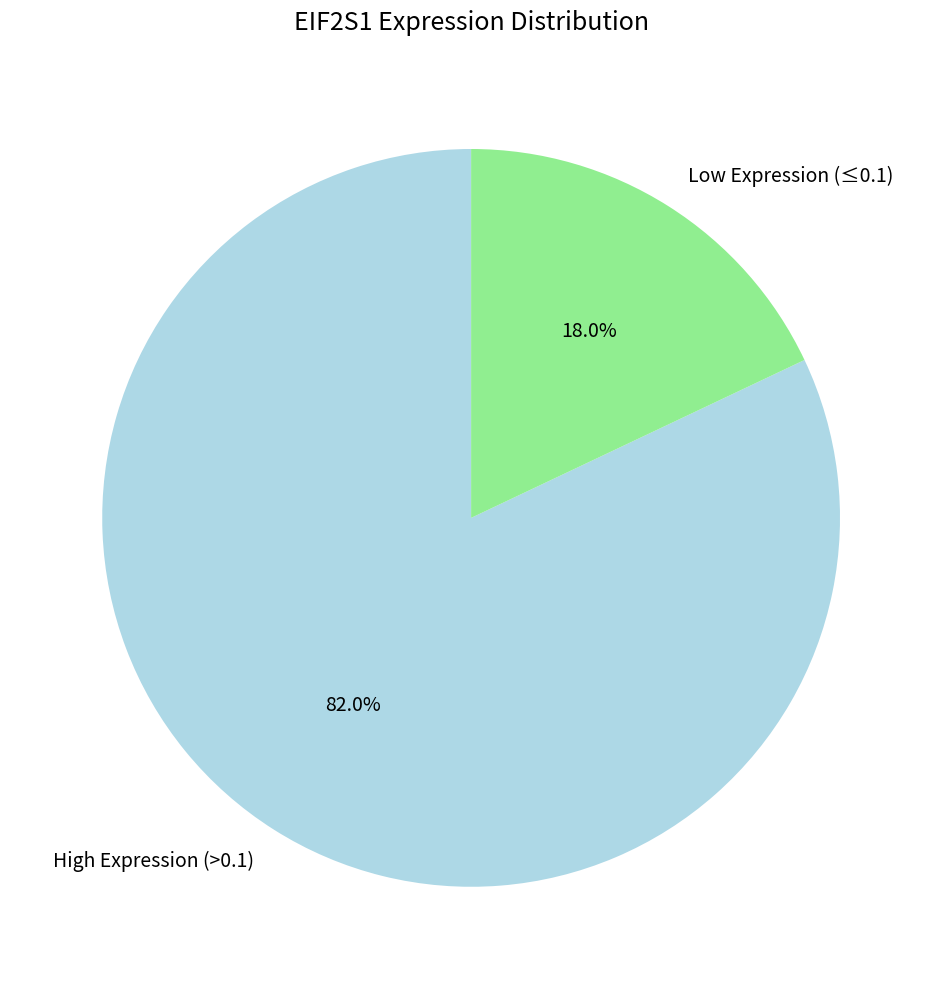

Which has a higher value, High Expression (>0.1) or Low Expression (≤0.1)?

High Expression (>0.1)